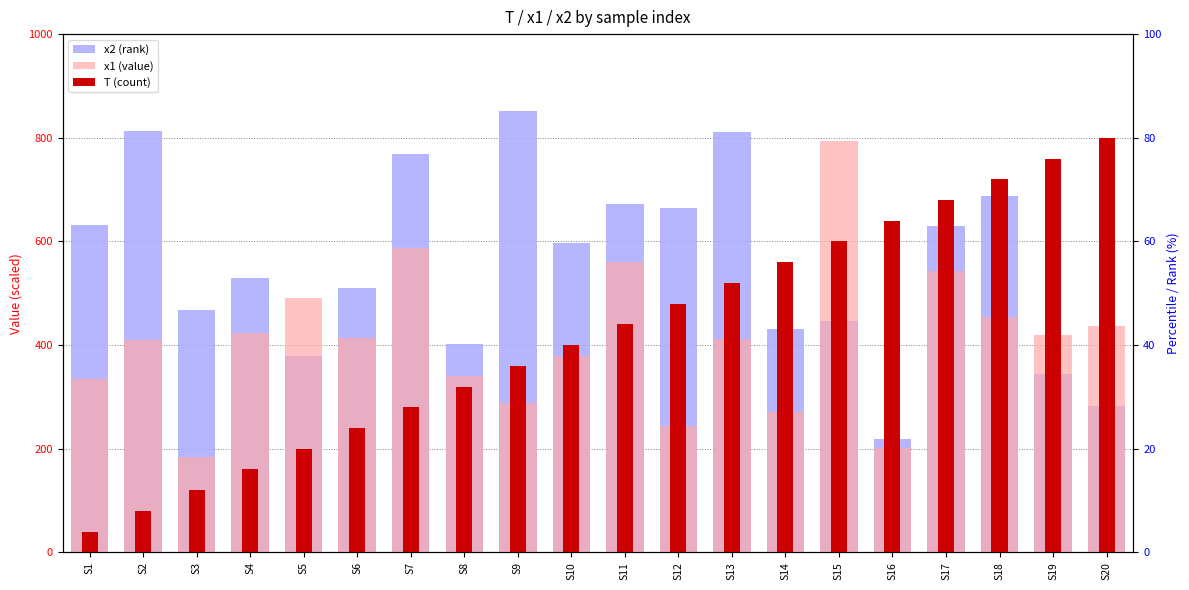

List the series in order of their peak value, lowest first.

x1 (value), T (count), x2 (rank)